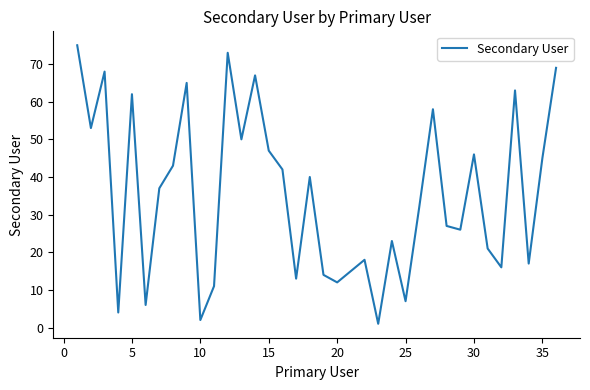

What is the difference between the maximum and minimum values?

74